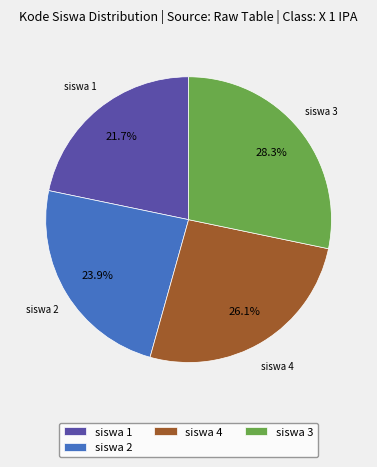

Does siswa 4 account for over 50% of the chart?

No